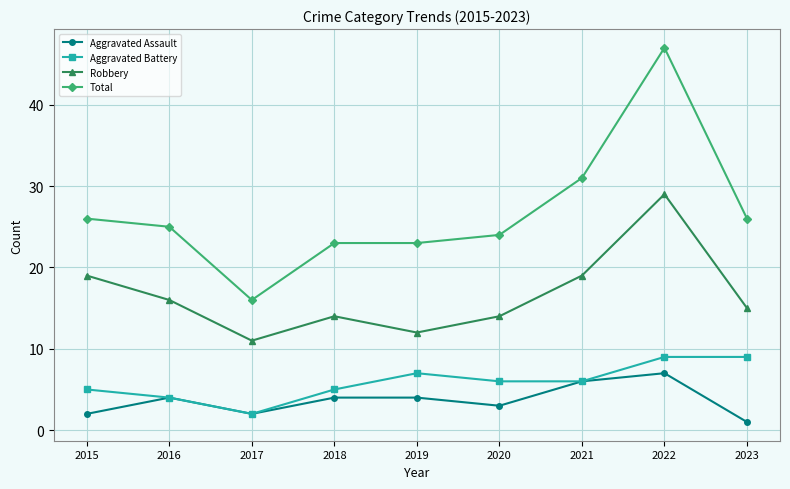

Reading left to right, what are all the values shown in this chart?

Aggravated Assault: 2015=2	2016=4	2017=2	2018=4	2019=4	2020=3	2021=6	2022=7	2023=1
Aggravated Battery: 2015=5	2016=4	2017=2	2018=5	2019=7	2020=6	2021=6	2022=9	2023=9
Robbery: 2015=19	2016=16	2017=11	2018=14	2019=12	2020=14	2021=19	2022=29	2023=15
Total: 2015=26	2016=25	2017=16	2018=23	2019=23	2020=24	2021=31	2022=47	2023=26